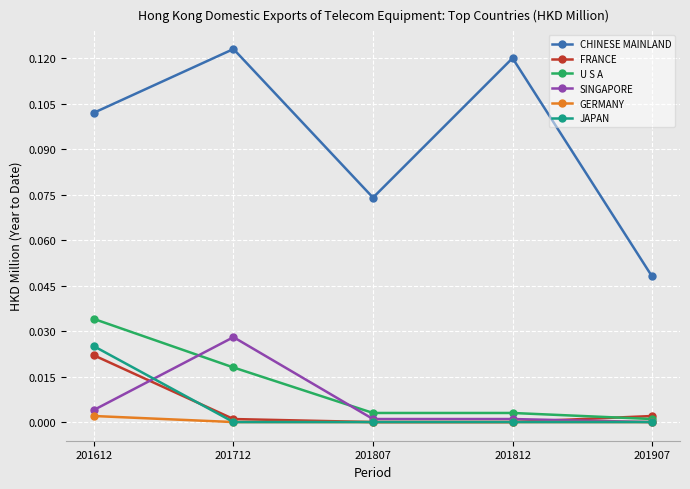

True or false: GERMANY and CHINESE MAINLAND cross at least once.

False